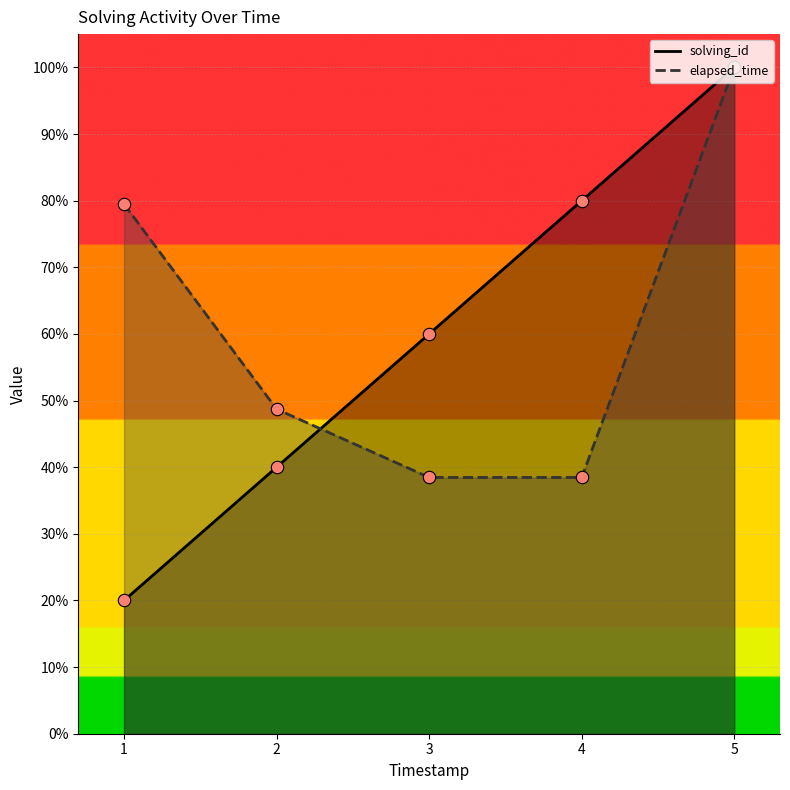

Which series has the largest total across all categories?

elapsed_time